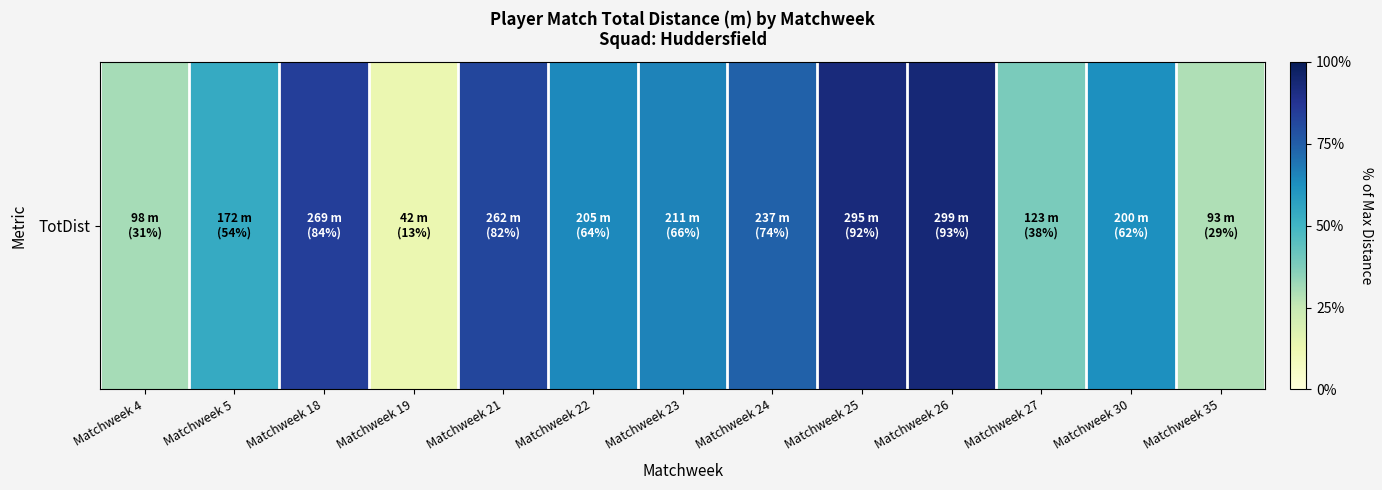

At which label is the value closest to 170?

Matchweek 5